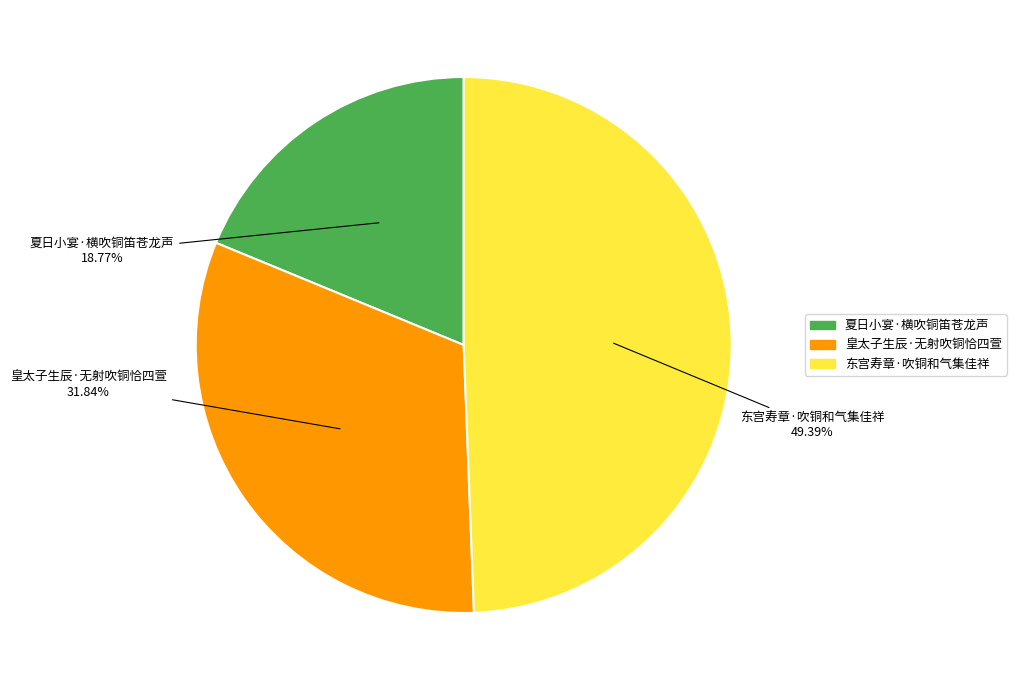

To the nearest percent, what is the difference between the largest and smallest slice percentages?

31%